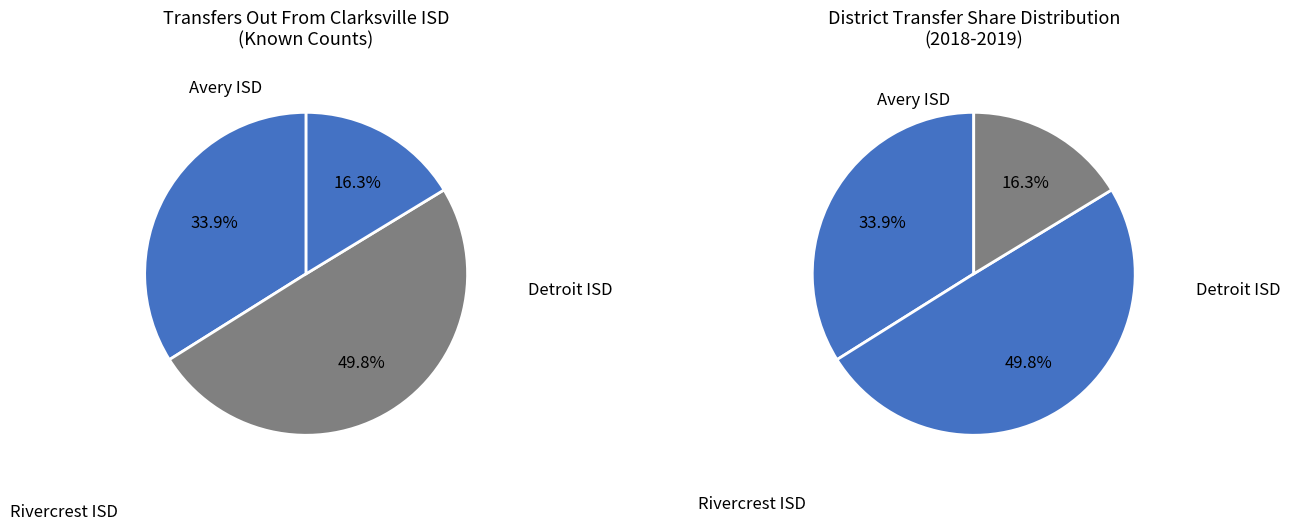

Which has a higher value, Avery ISD or Detroit ISD?

Detroit ISD